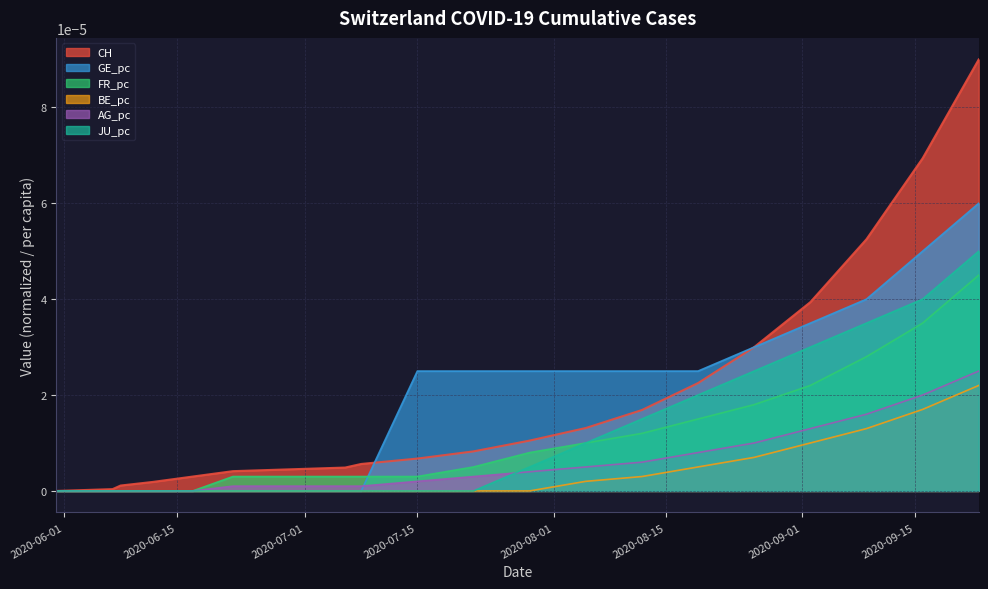

Which series has the largest total across all categories?

CH